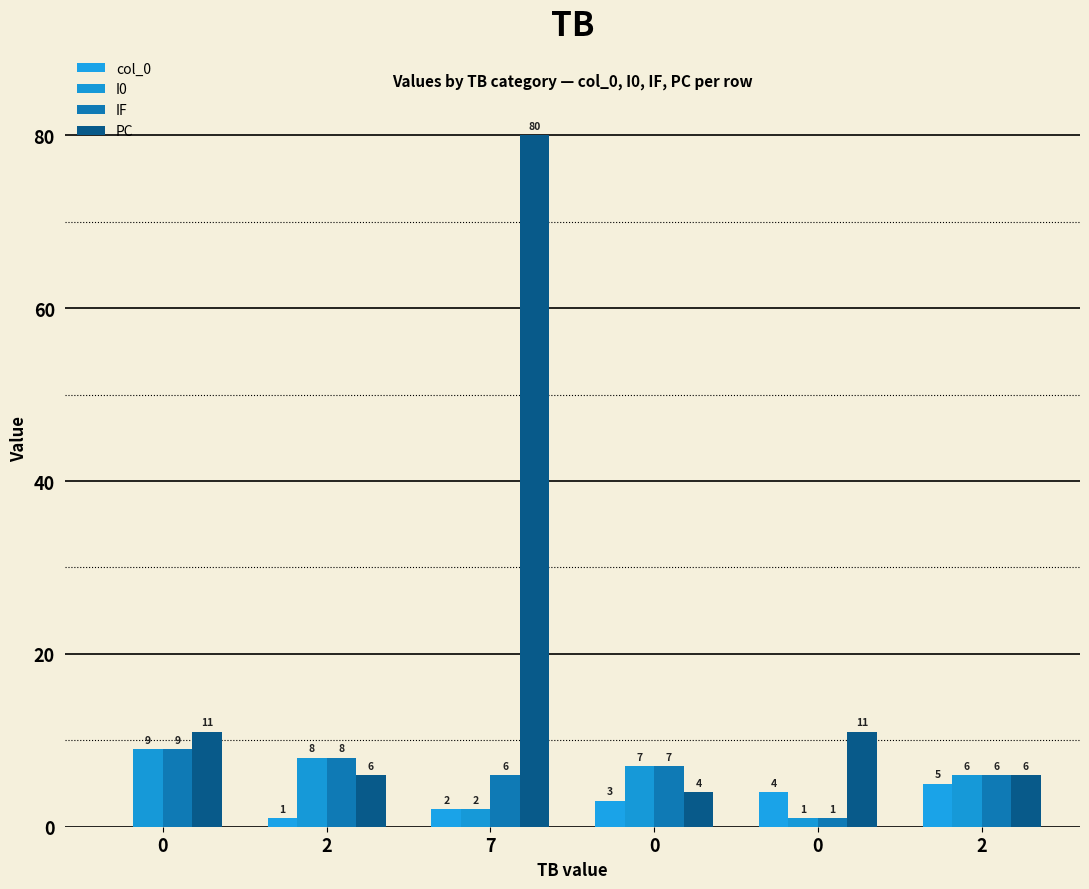

List the labels in order of I0 value, largest first.

0, 2, 0, 2, 7, 0